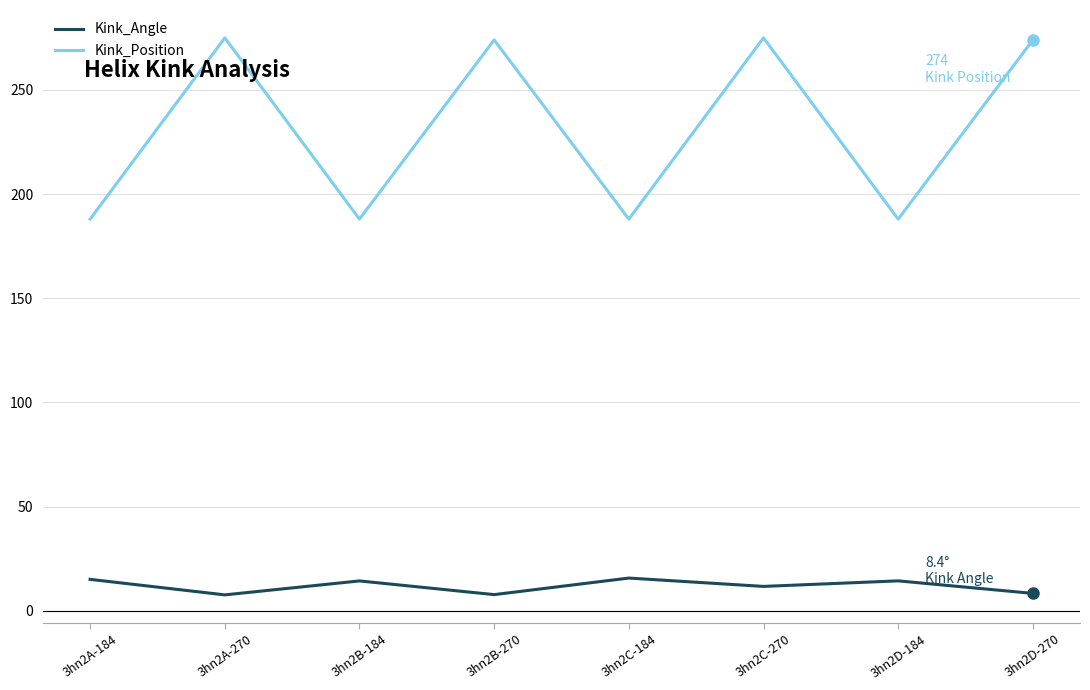

Is the value of Kink_Angle at 3hn2C-184 greater than the value of Kink_Position at 3hn2A-184?

No